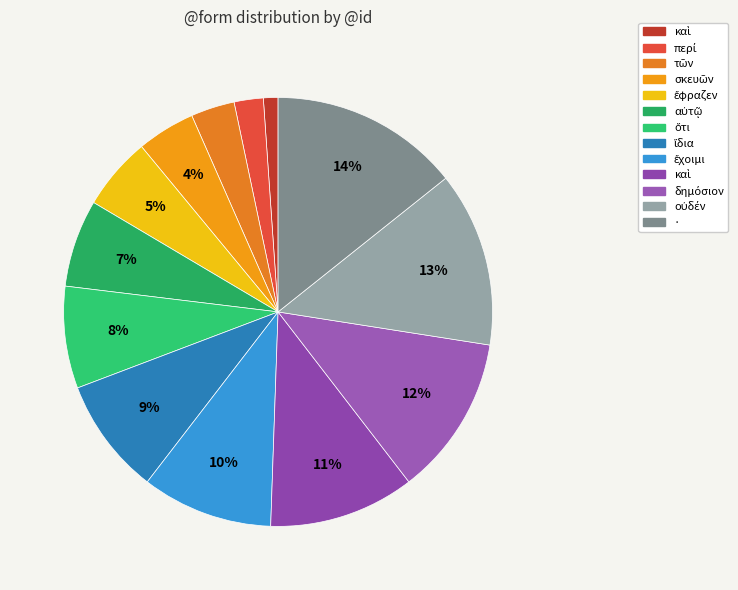

Count the number of slices in the pie.

13